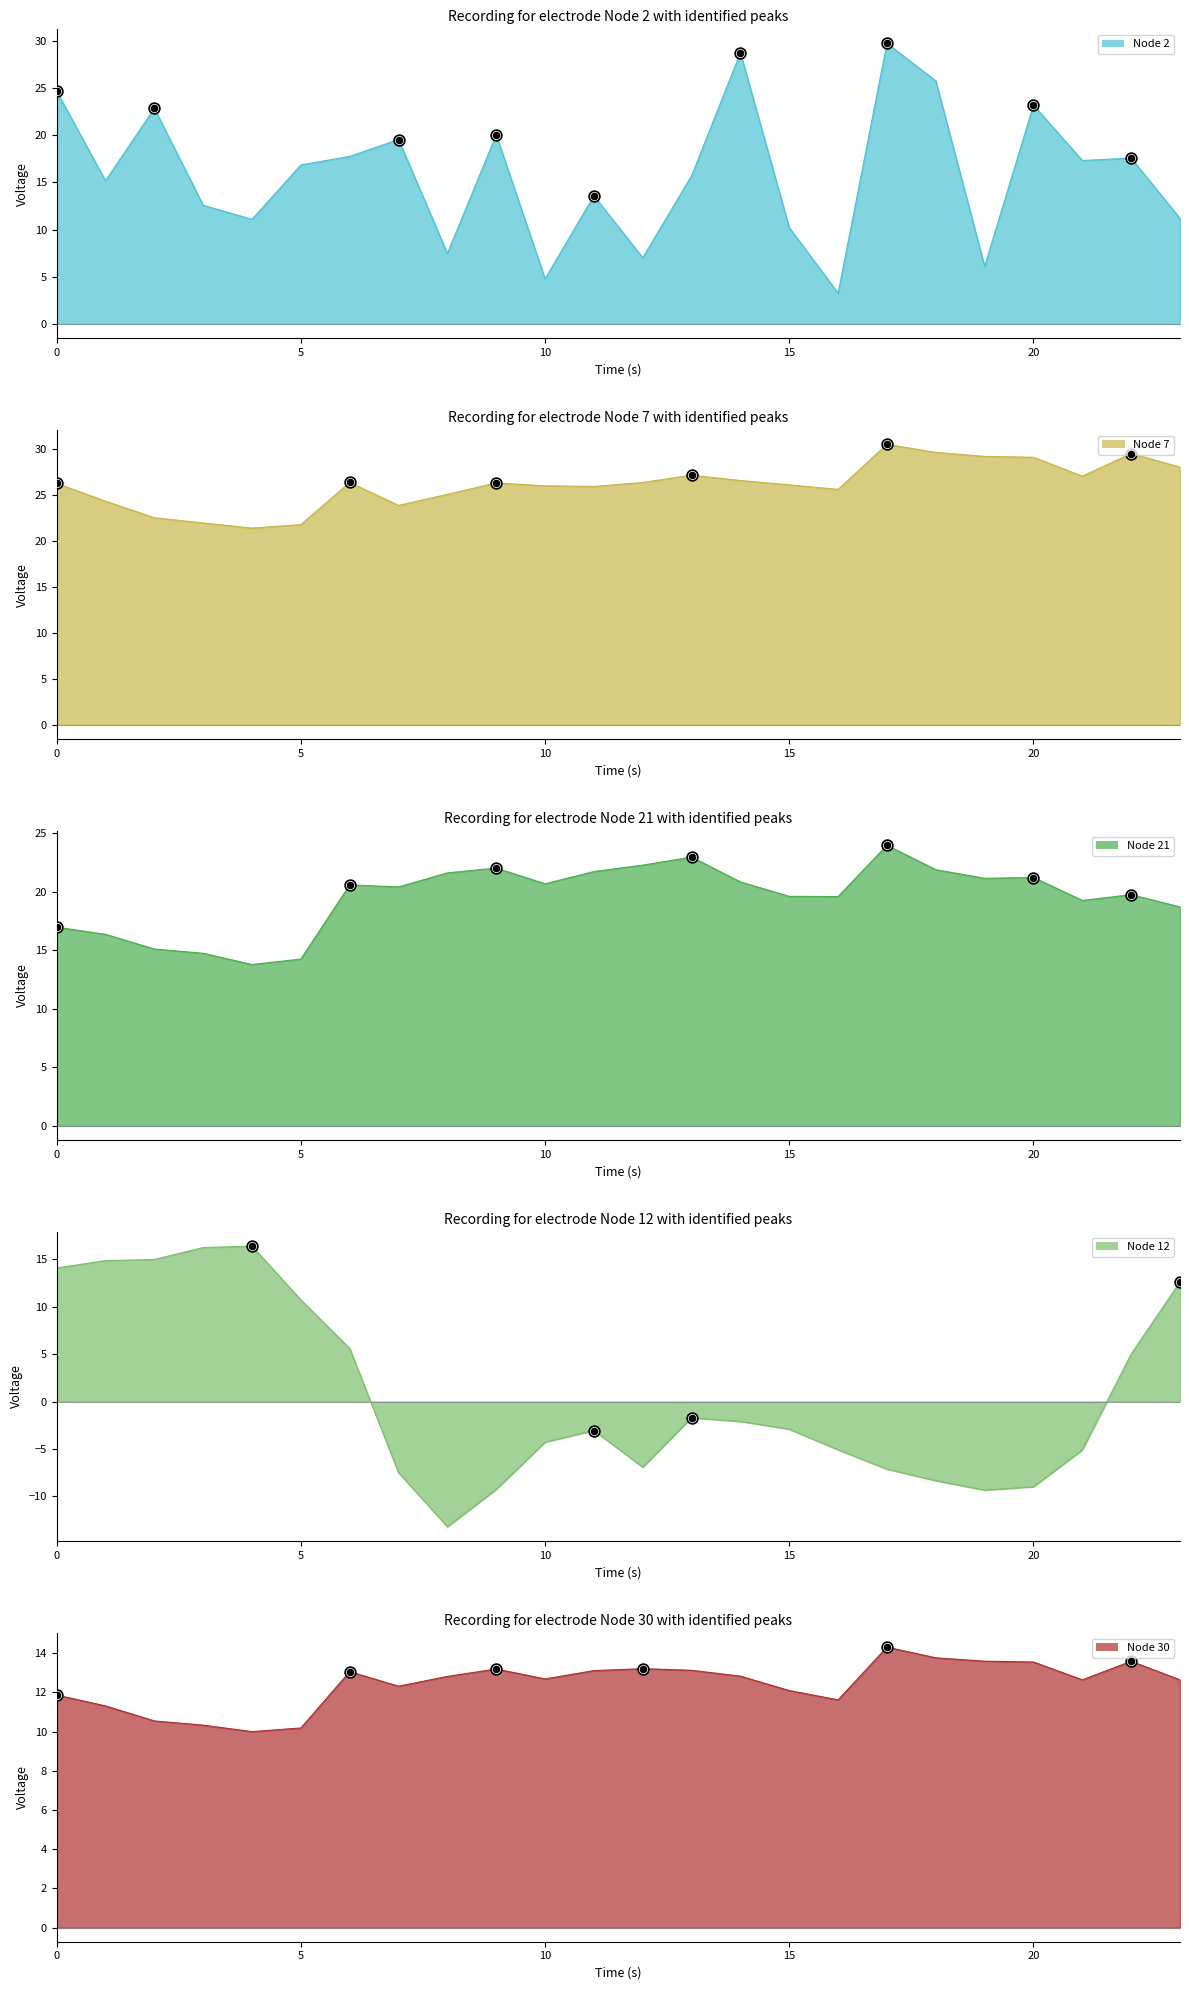

What is the total value across all series at 3?

75.9